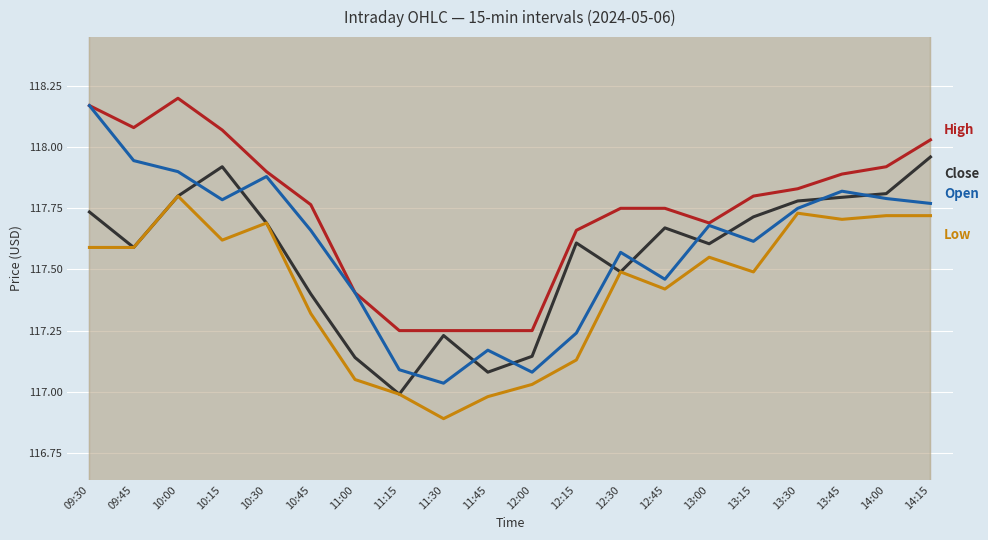

Which series has the largest range (max minus min)?

Open